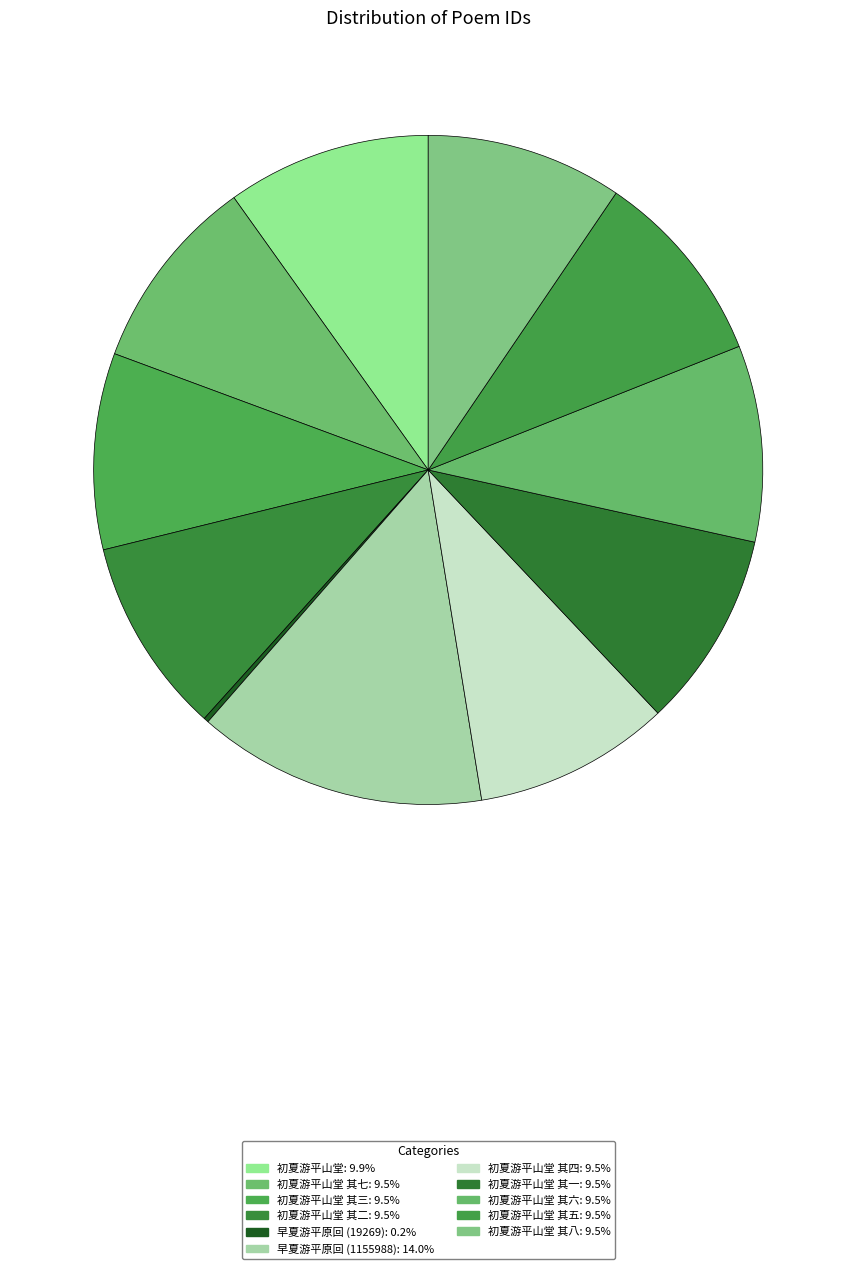

Rank the categories by value from lowest to highest.

早夏游平原回 (19269), 初夏游平山堂 其一, 初夏游平山堂 其二, 初夏游平山堂 其三, 初夏游平山堂 其四, 初夏游平山堂 其五, 初夏游平山堂 其六, 初夏游平山堂 其七, 初夏游平山堂 其八, 初夏游平山堂, 早夏游平原回 (1155988)